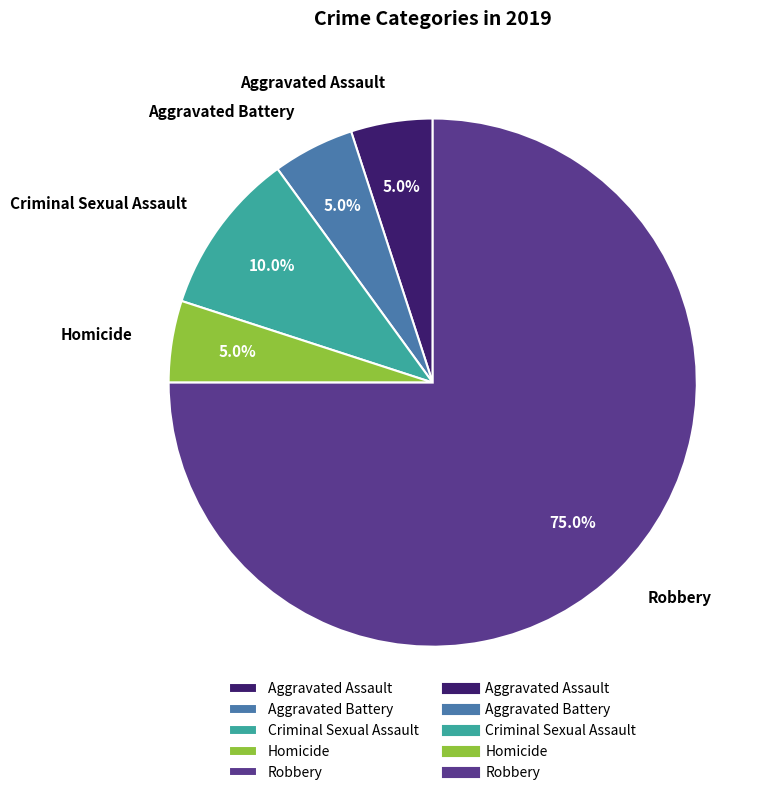

Which category has the biggest portion of the pie?

Robbery